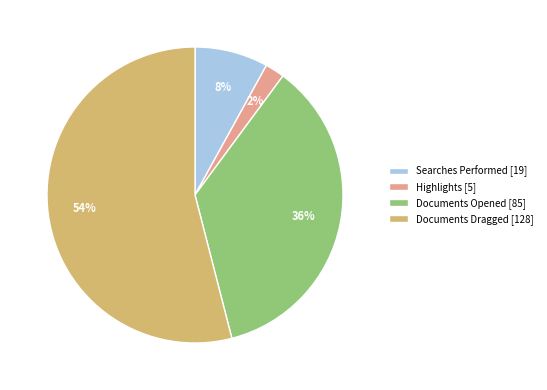

To the nearest percent, what is the combined percentage of Highlights and Documents Opened?

38%